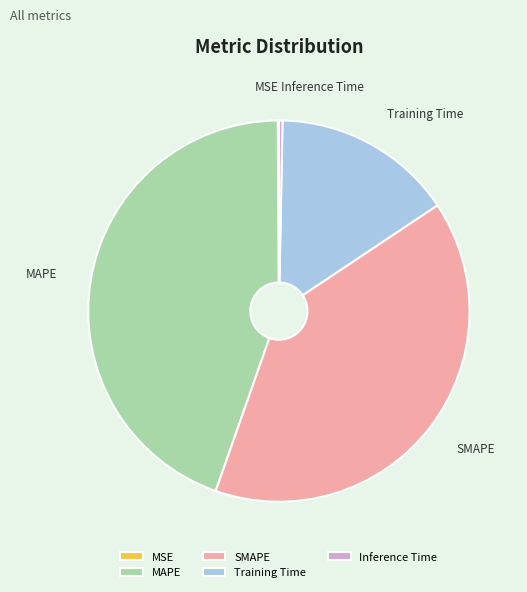

Does any single category account for the majority?

No